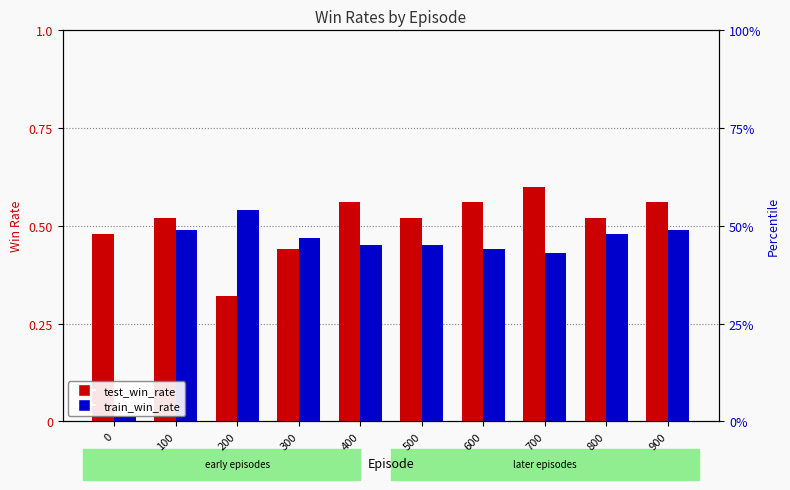

What is the highest value of the train_win_rate series?

0.5